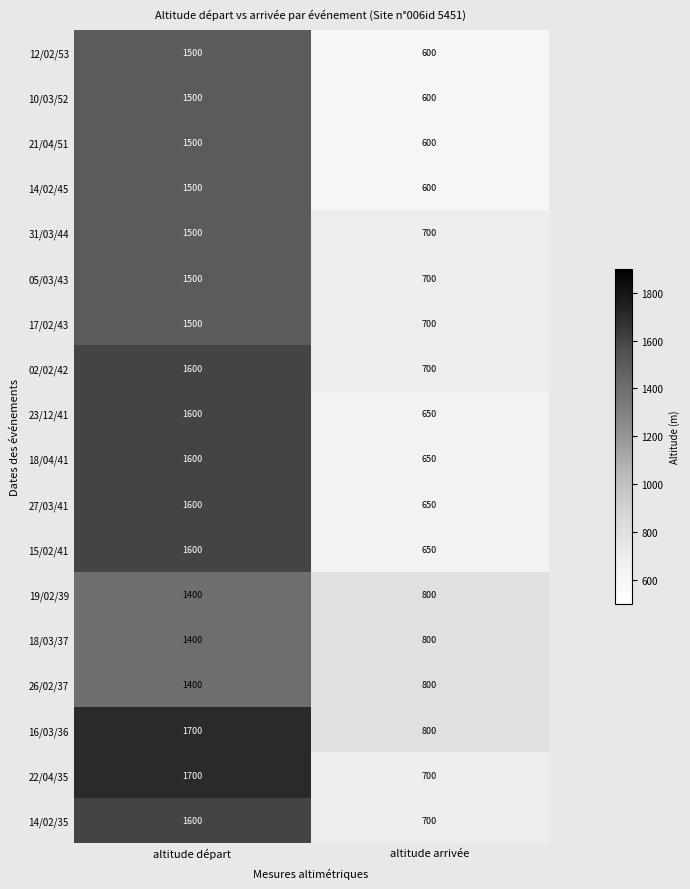

Which series has the largest total across all categories?

16/03/36